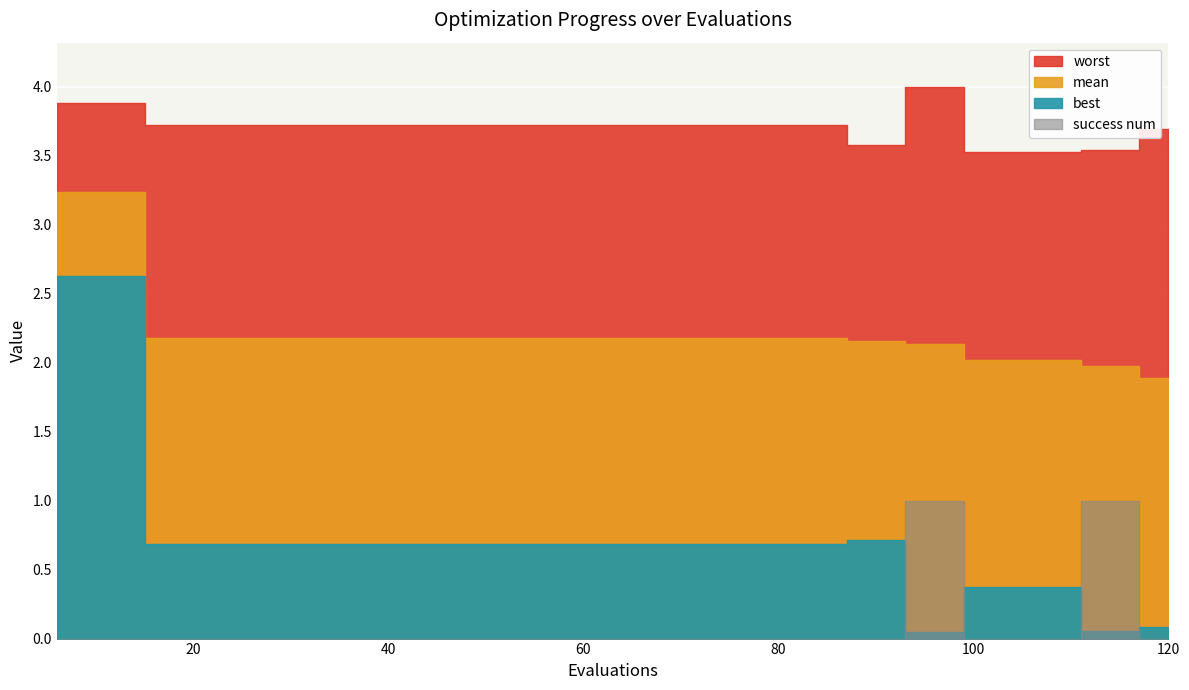

Count the number of categories in the chart.

20